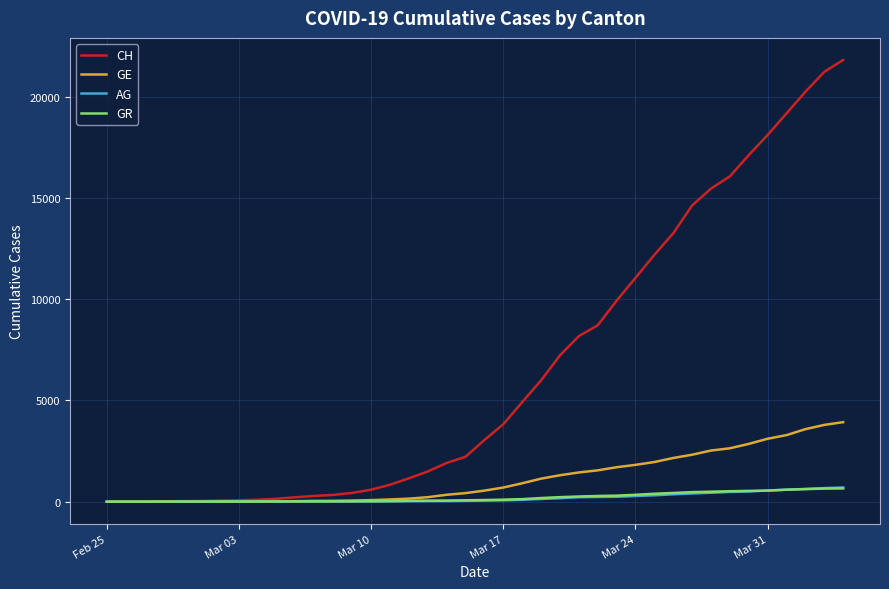

Which series has the largest range (max minus min)?

CH